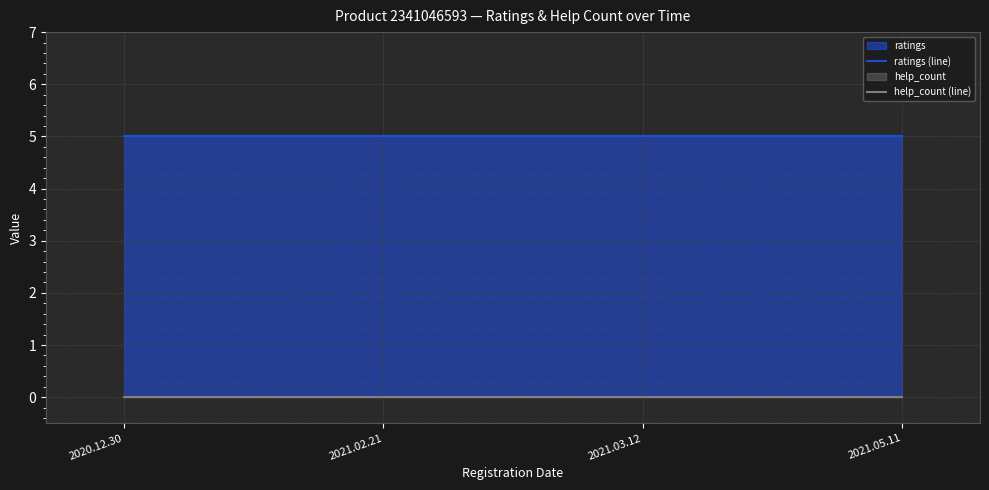

Which series has the largest total across all categories?

ratings (line)